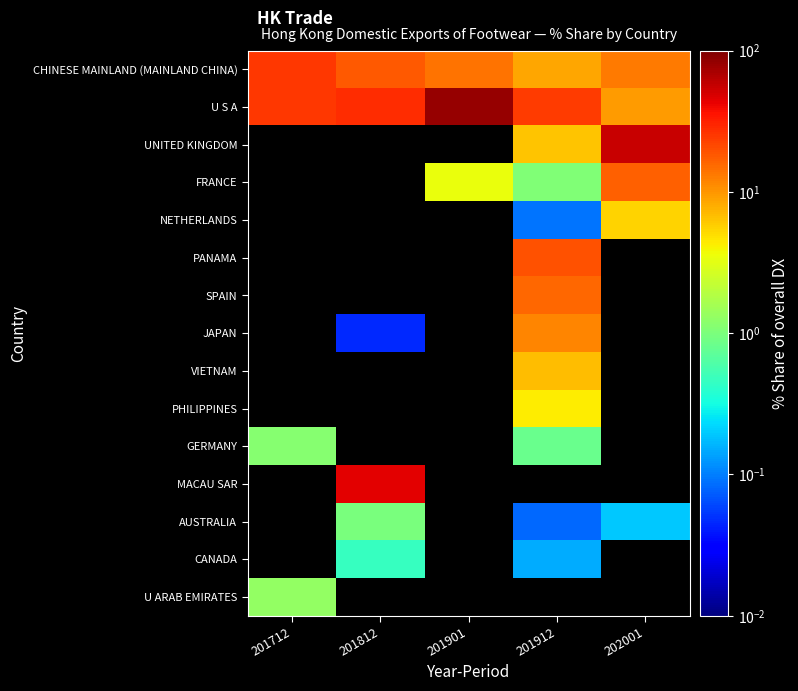

Which category has the highest value across all series?

201901